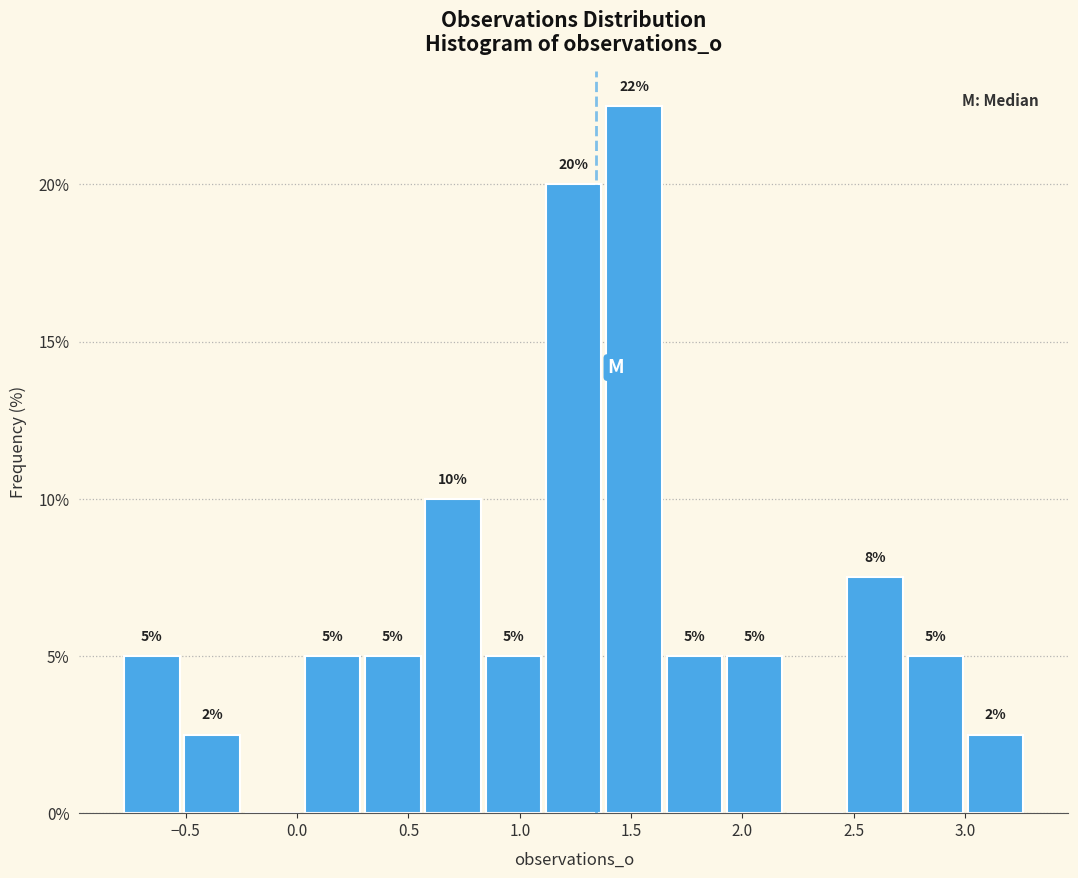

Over which range of the x-axis is the bar tallest?

1.40 to 1.65